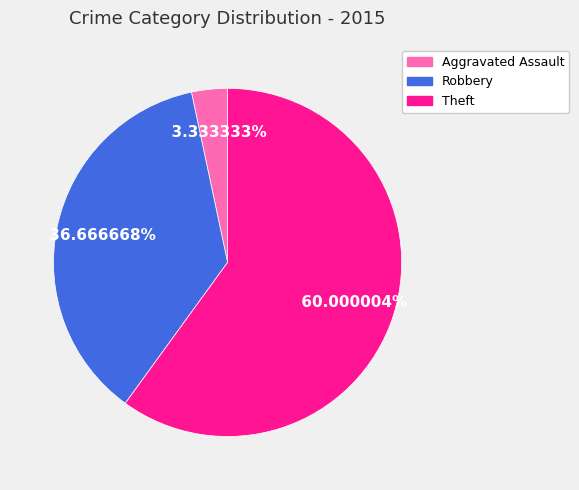

How many segments does this pie chart have?

3